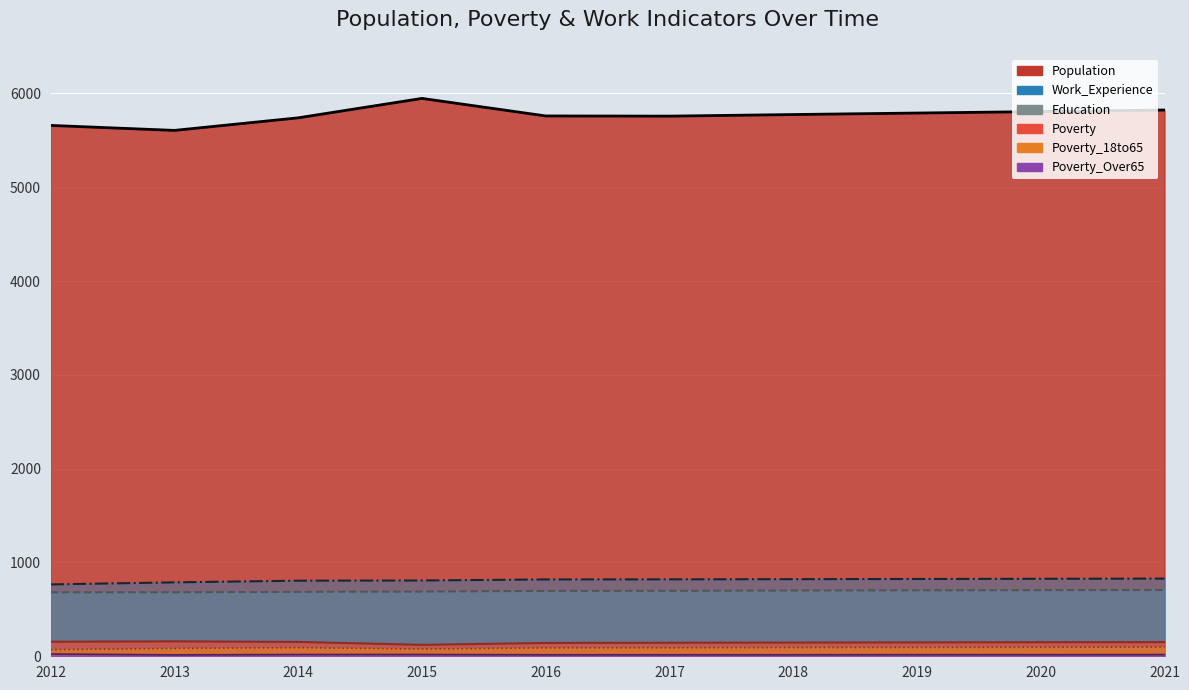

At how many categories does at least one series exceed 5141?

10